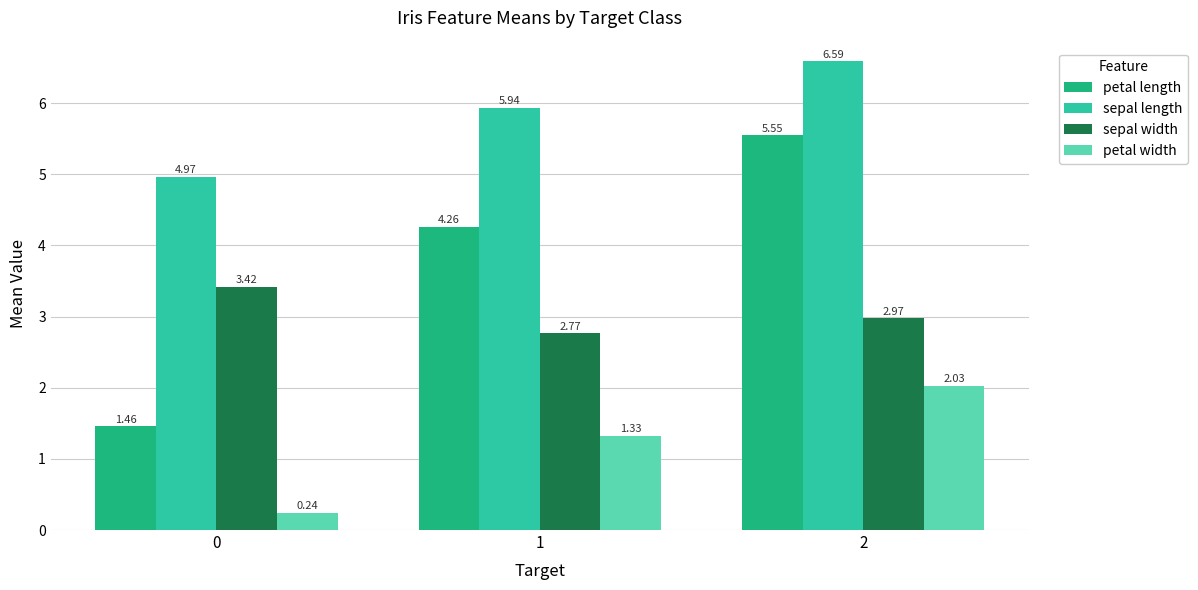

Which series changed the most between 1 and 2?

petal length